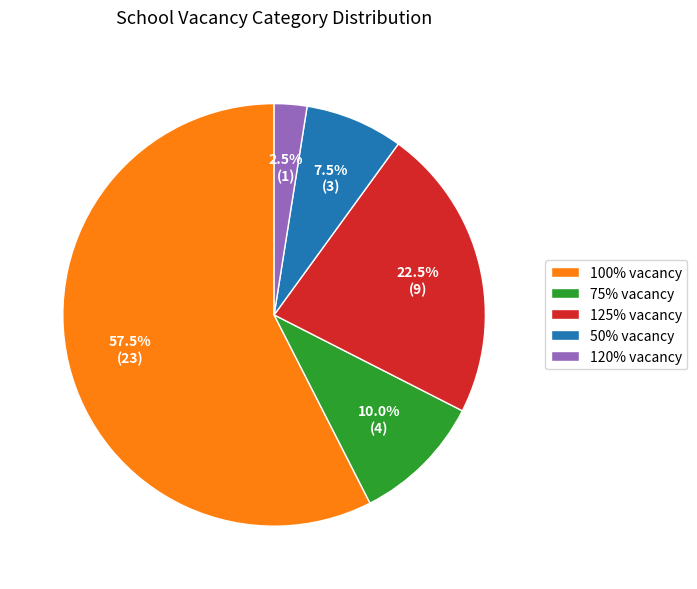

Does 125% vacancy account for over 50% of the chart?

No